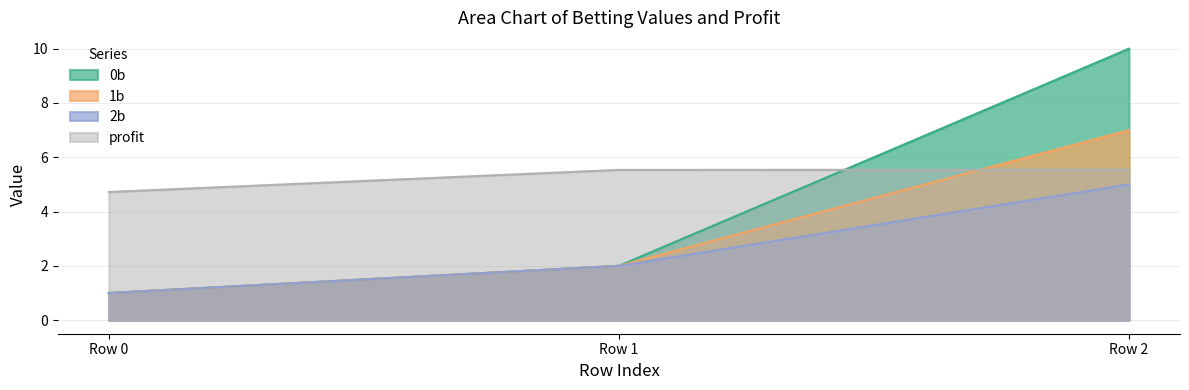

The value of 2b at Row 2 is 5.0. True or false?

True